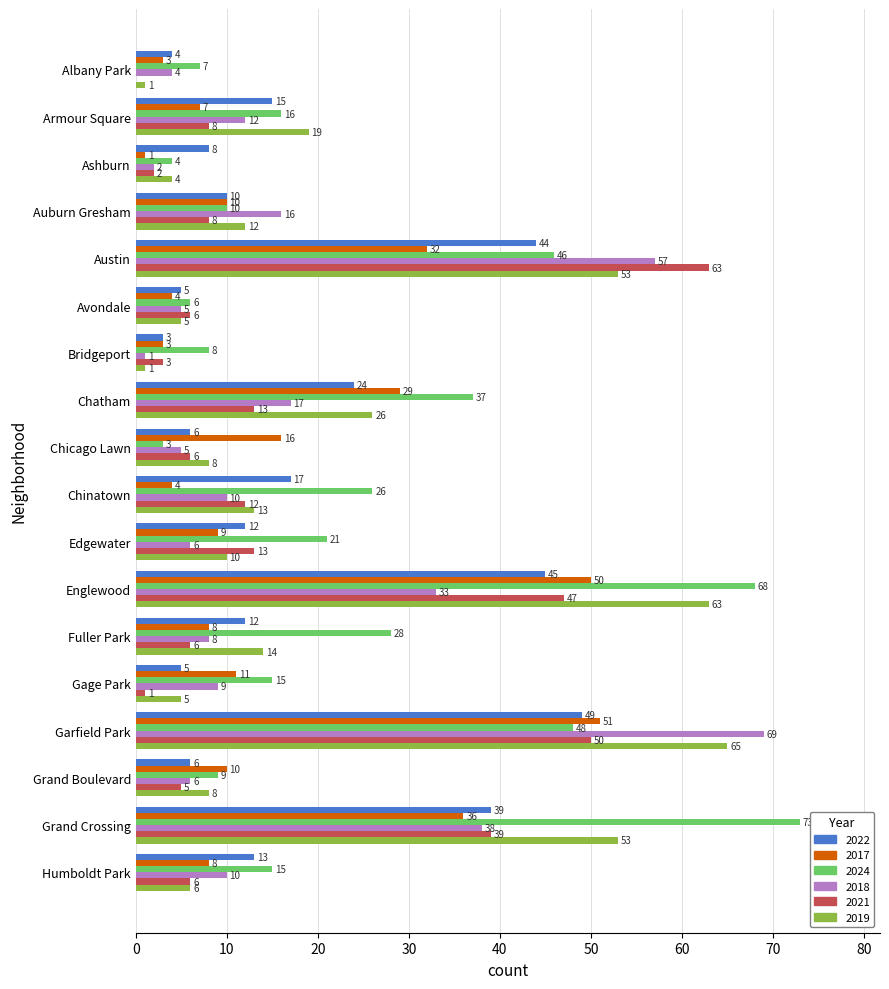

Between Auburn Gresham and Englewood, which series saw the biggest shift?

2024